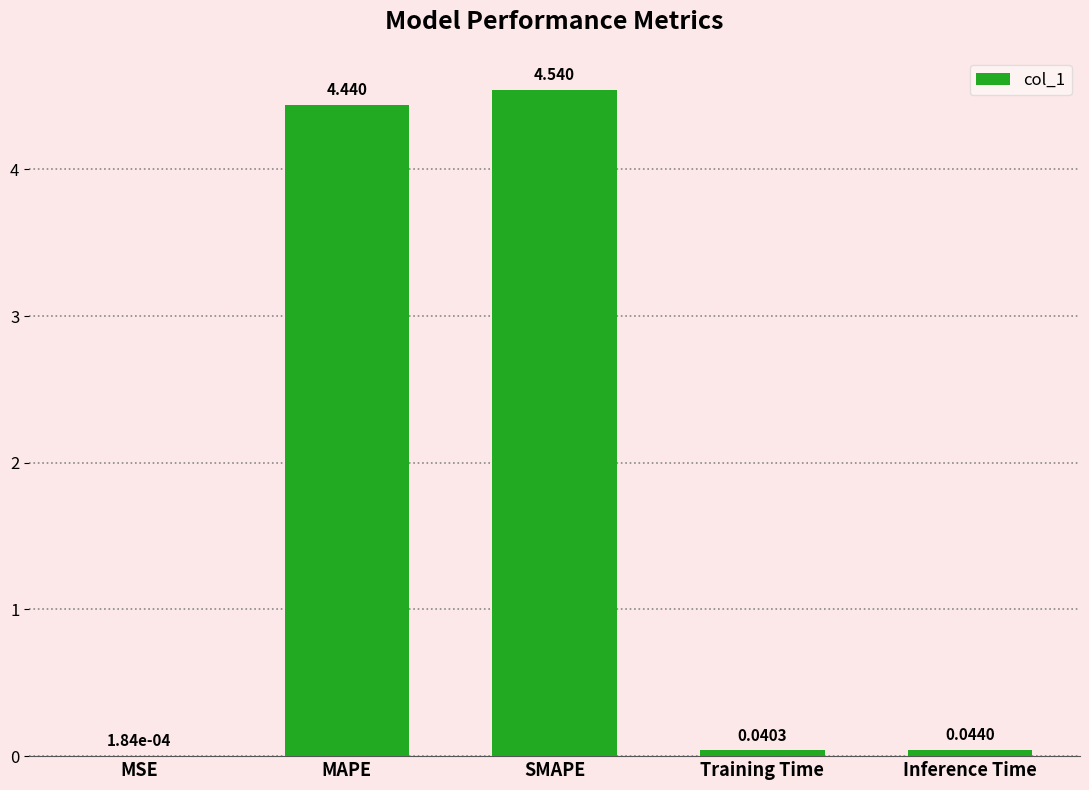

Which has a higher value, SMAPE or Inference Time?

SMAPE